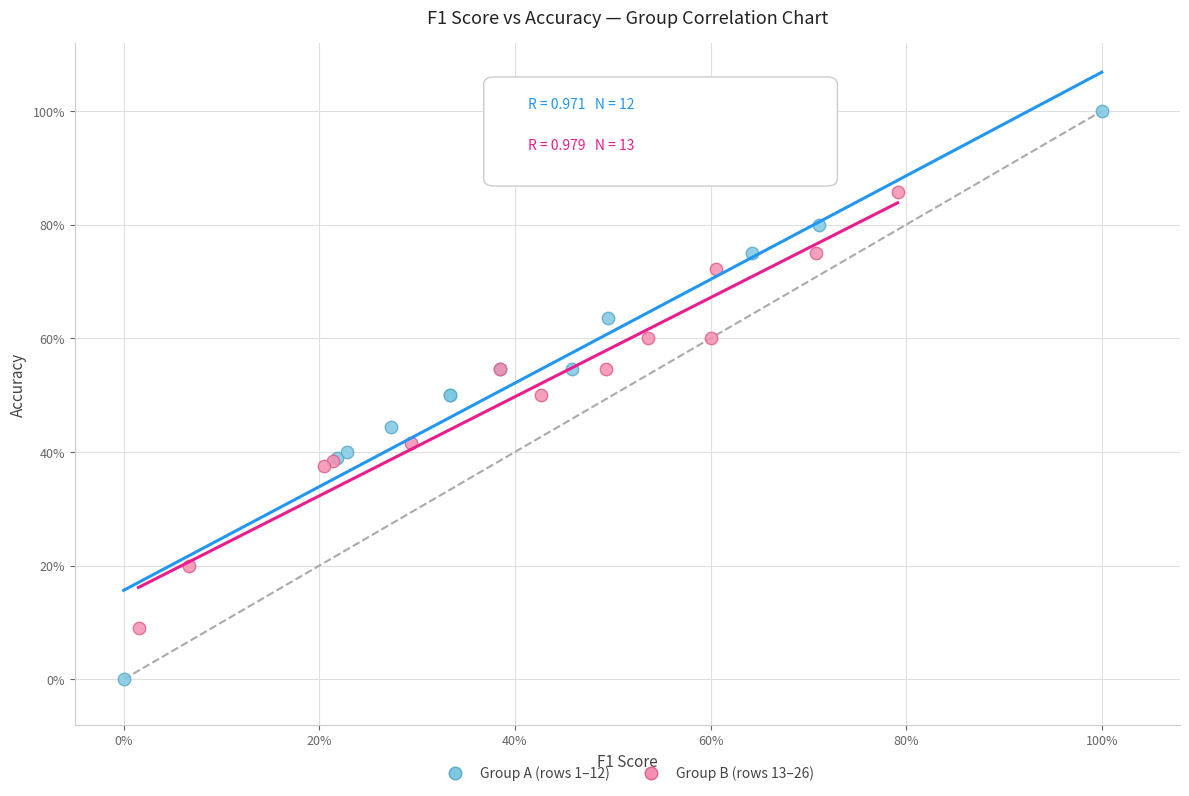

Which series reaches the maximum Y coordinate?

Group A (rows 1–12)